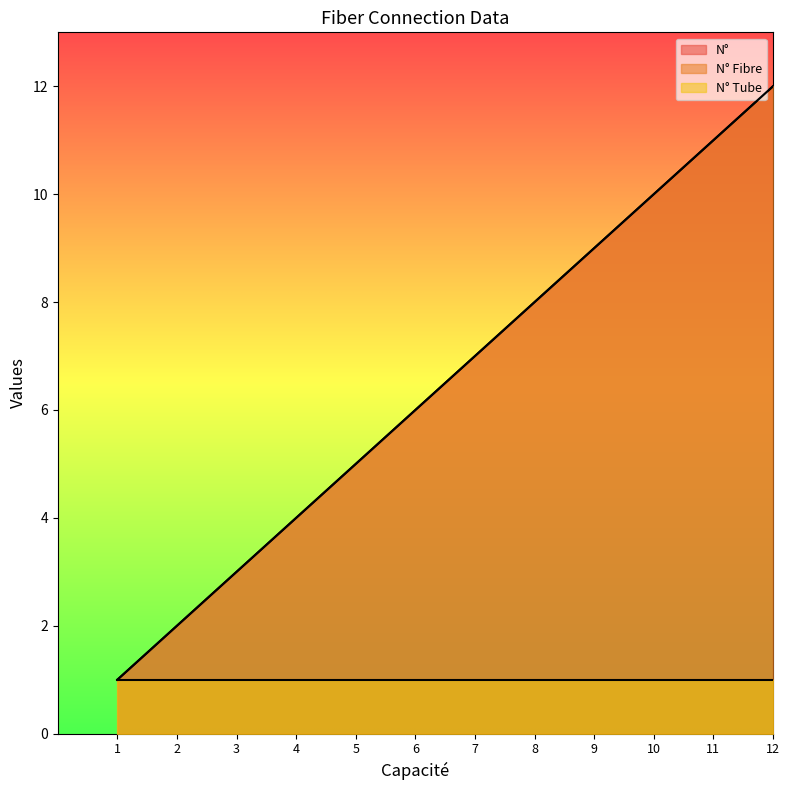

Where does the N° Fibre series first go above 7?

8